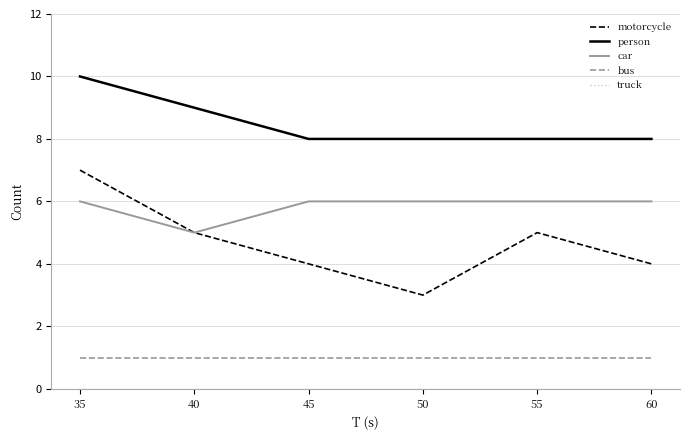

Which series has the widest spread of values?

motorcycle